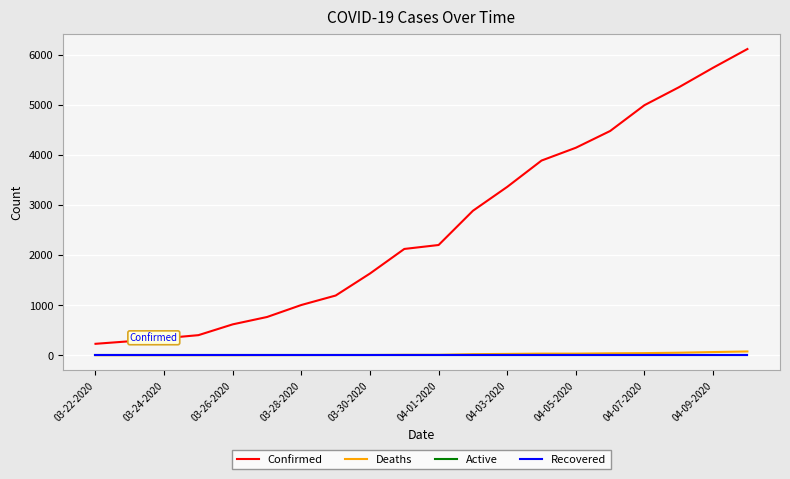

Is this an area chart (filled region under the line)?

No